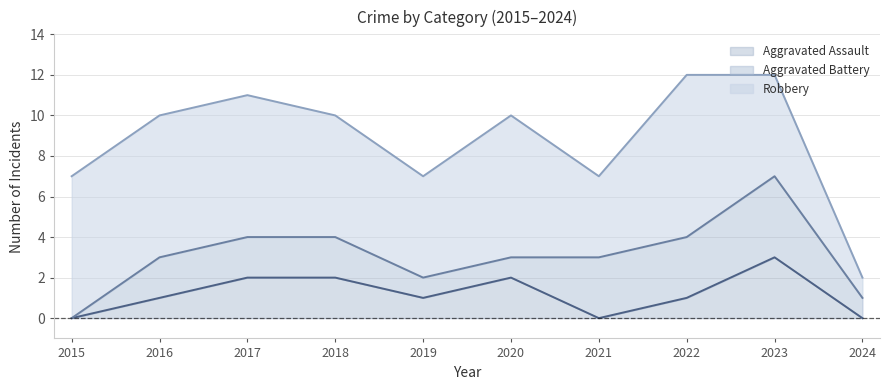

Count the number of data series in this chart.

3